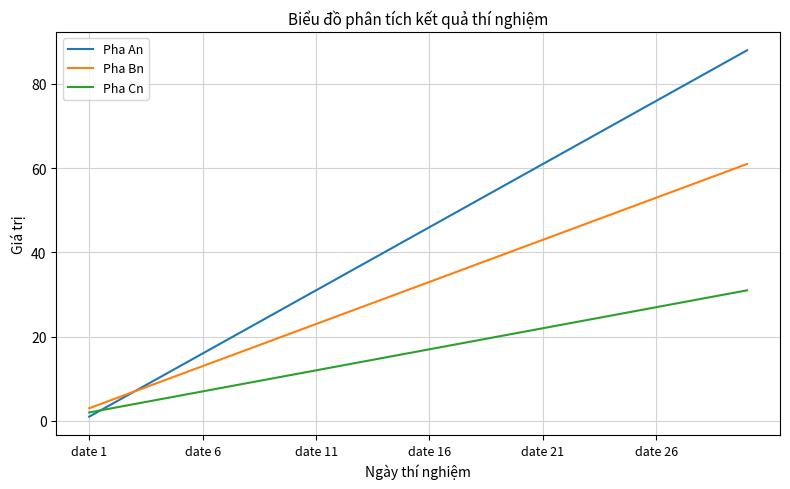

List the series in order of their overall mean, lowest first.

Pha Cn, Pha Bn, Pha An